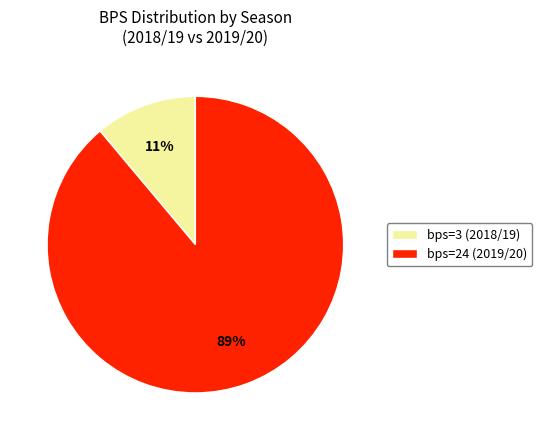

Rank the categories by value from lowest to highest.

bps=3 (2018/19), bps=24 (2019/20)